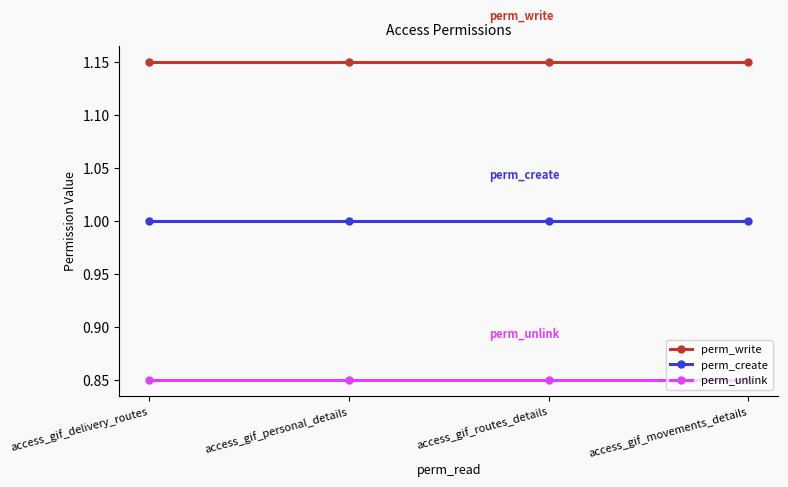

At how many categories does at least one series exceed 0?

4